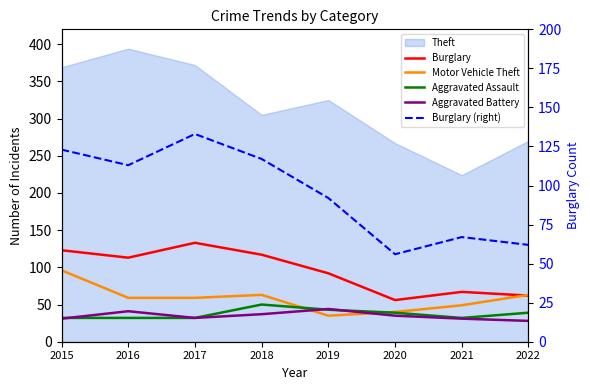

How many data points does each series have?

8